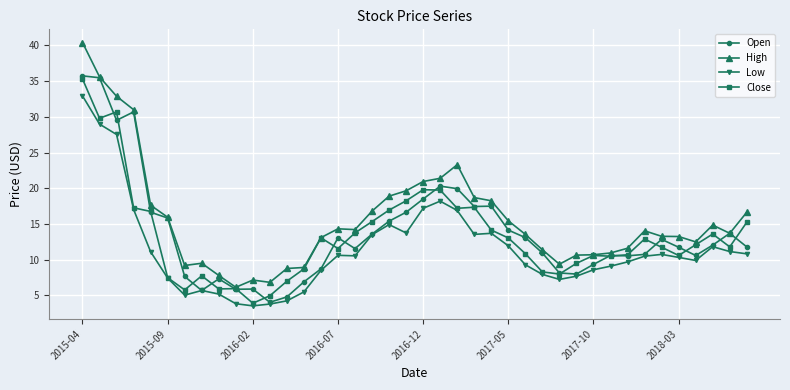

How many values in the High series exceed 14?

20